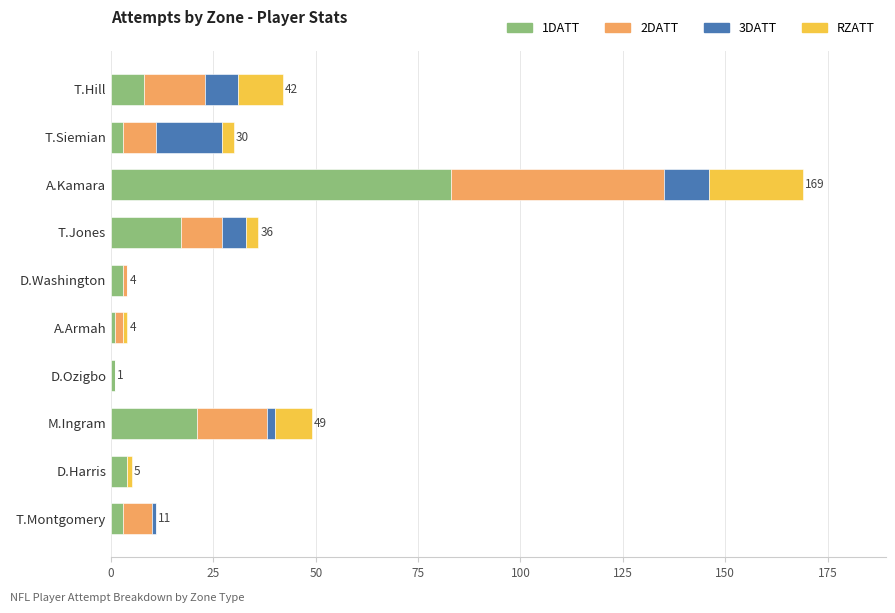

Which category has the highest value in the 1DATT series?

A.Kamara